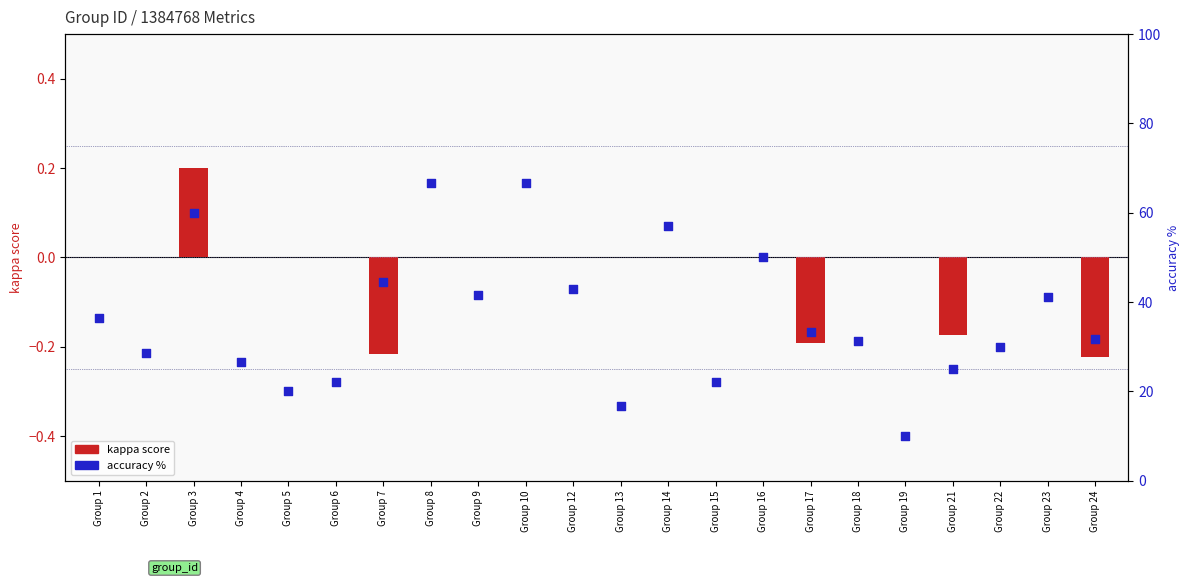

Which series reaches the maximum Y coordinate?

accuracy %